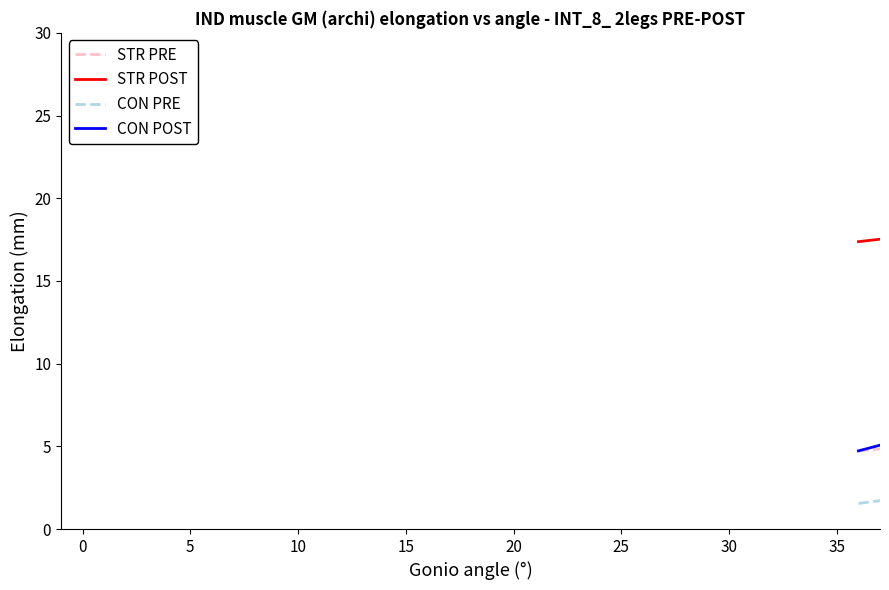

Which series has the widest spread of values?

STR POST